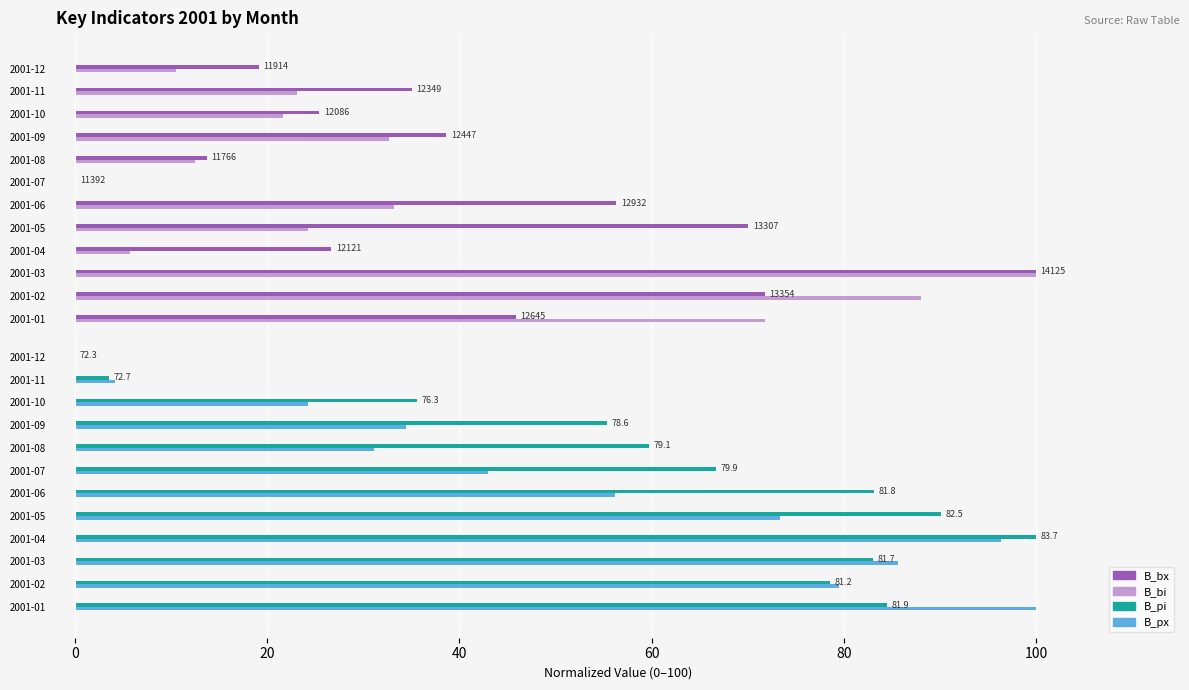

What is the spread (max minus min) of values at 2001-03?

17.0